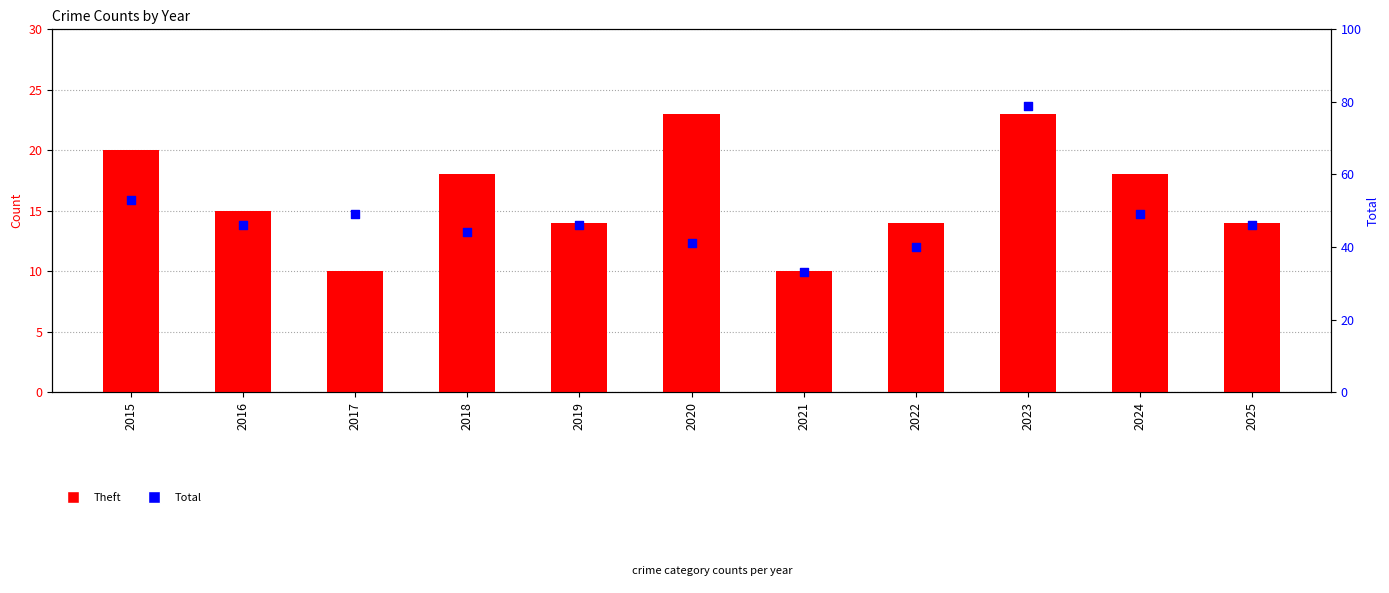

What is the total value across all series at 2019?

60